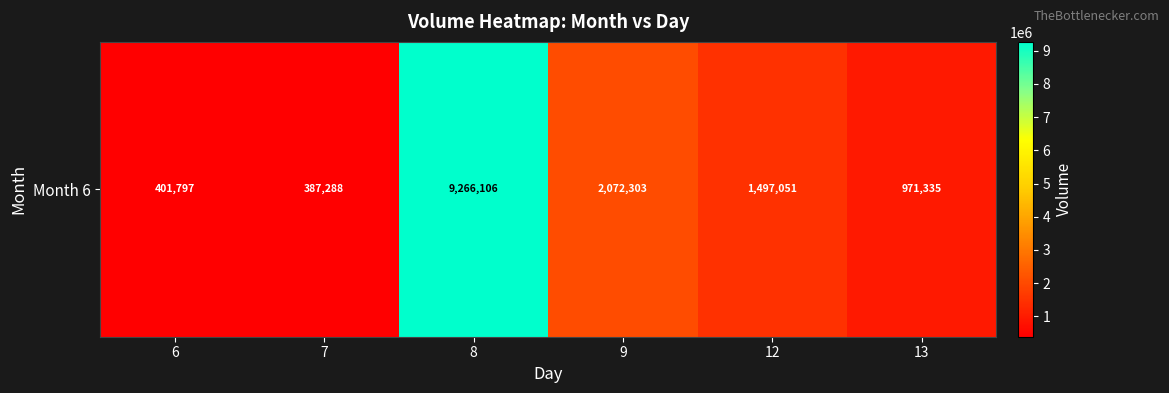

At which category does the chart reach its minimum across all series?

7